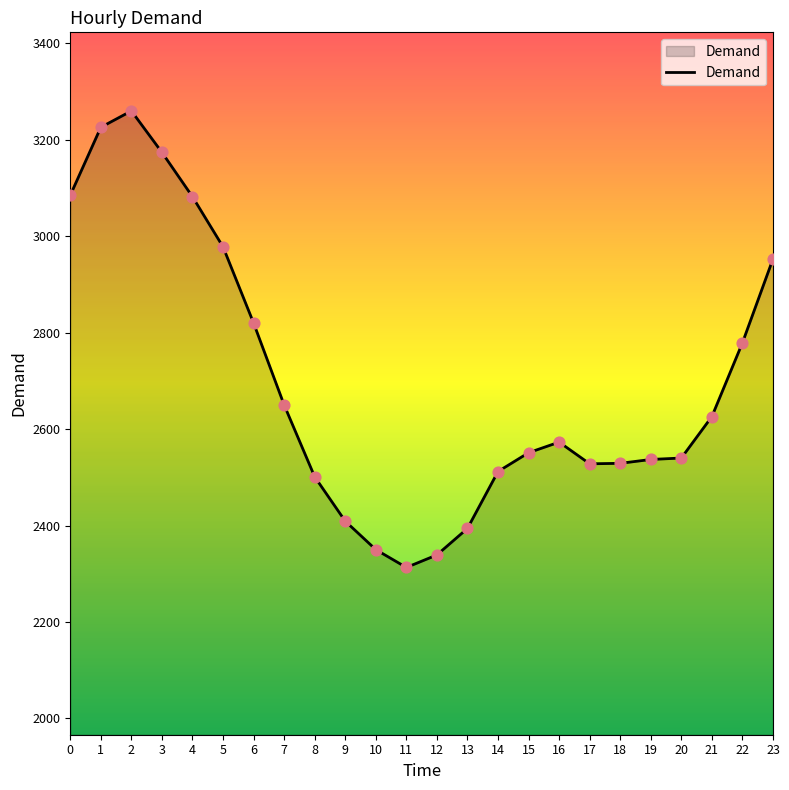

Approximately how many times larger is the value at 9 compared to 2?

0.7